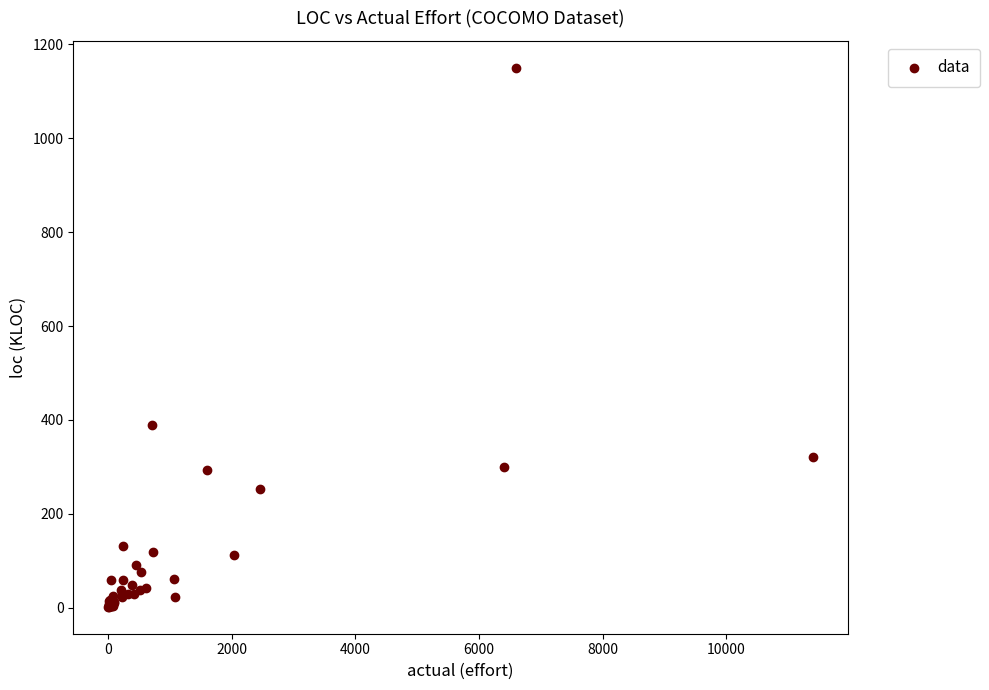

What Y value in the scatter plot is closest to 575?

390.0